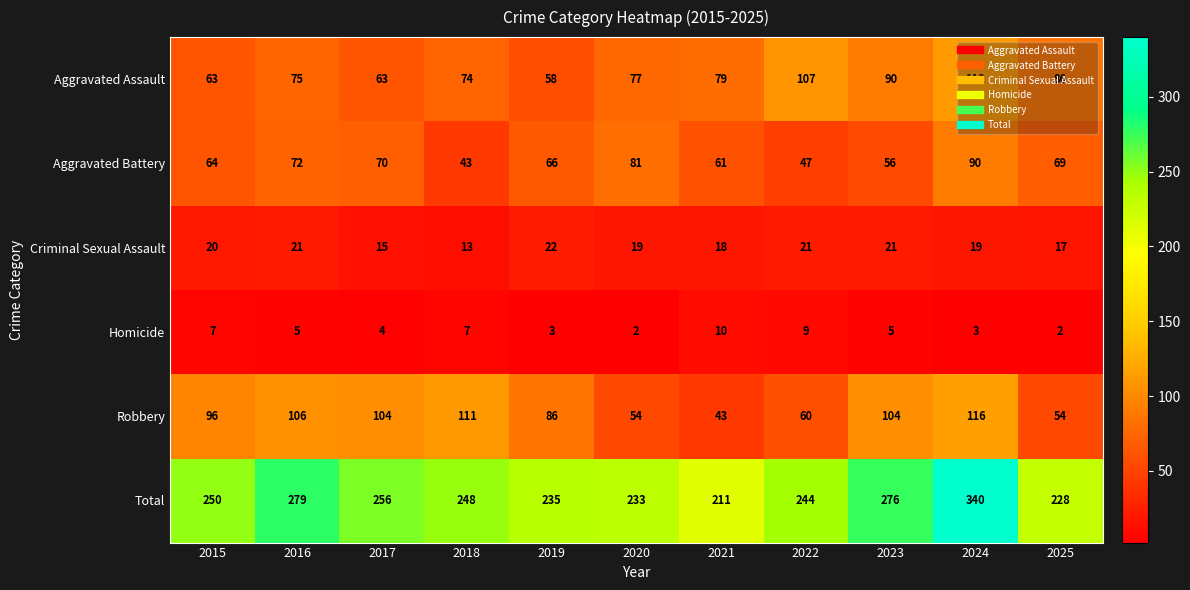

Which category has the lowest value in the Total series?

2021